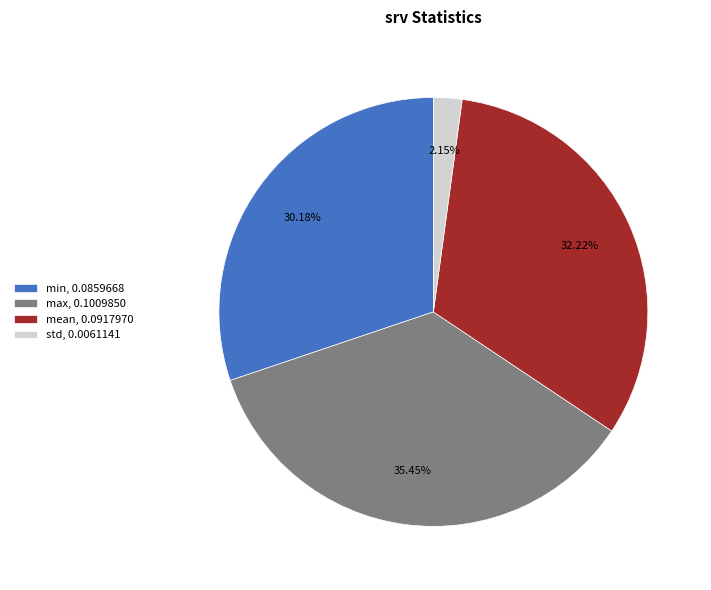

Is max the majority of the pie?

No